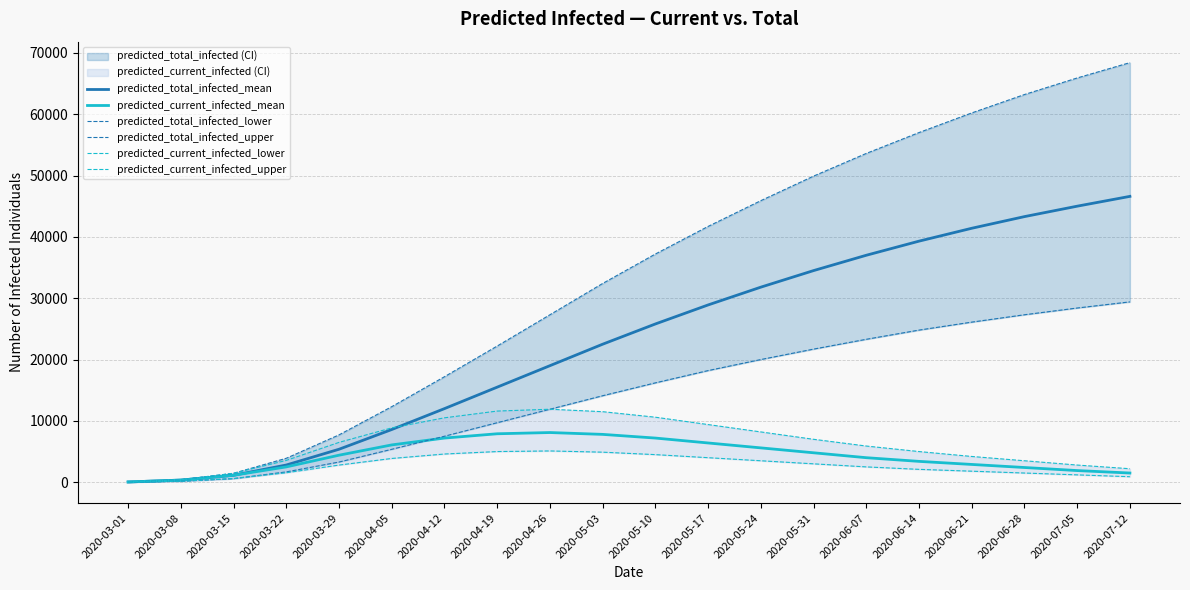

At how many categories does at least one series exceed 43387?

8